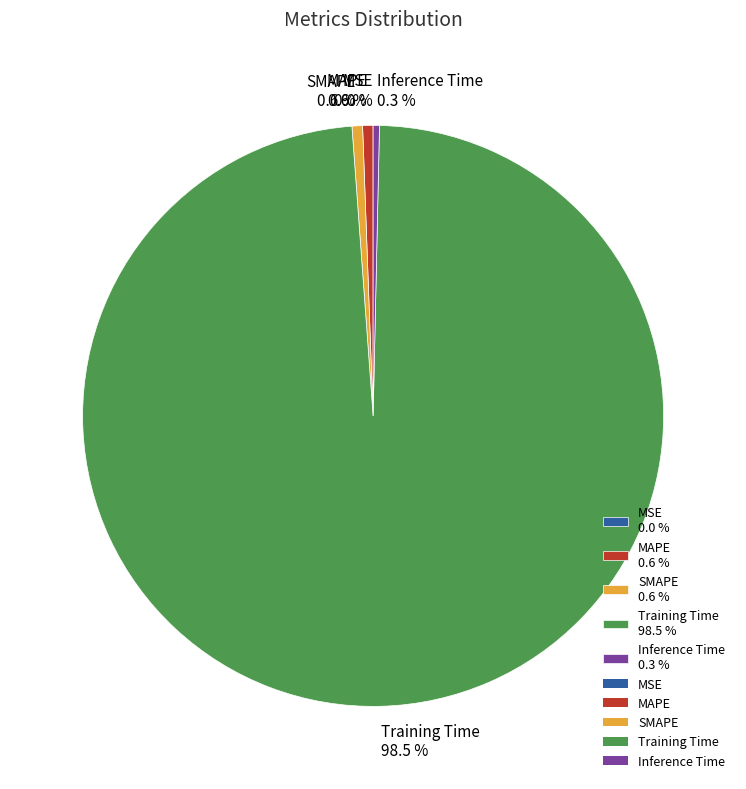

To the nearest percent, what is the combined percentage of Training Time and SMAPE?

99%